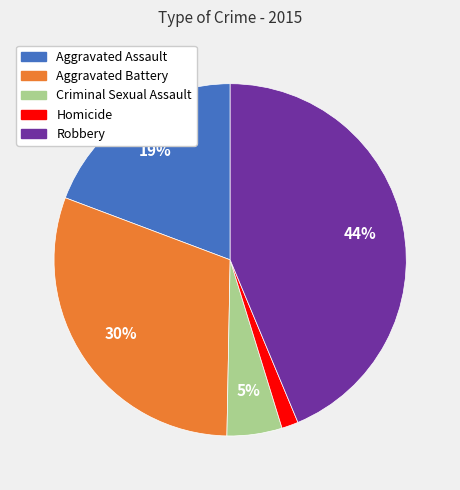

Count the number of slices in the pie.

5